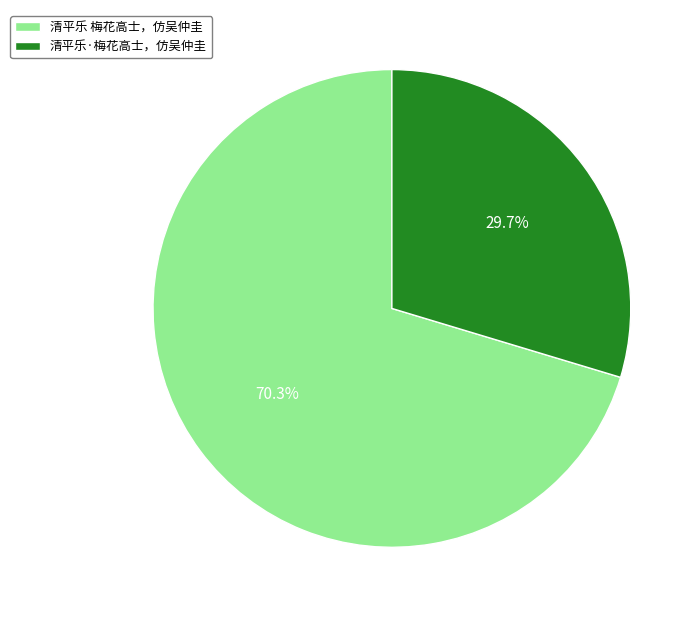

What is the total percentage of 清平乐·梅花高士，仿吴仲圭 and 清平乐 梅花高士，仿吴仲圭?

100.0%